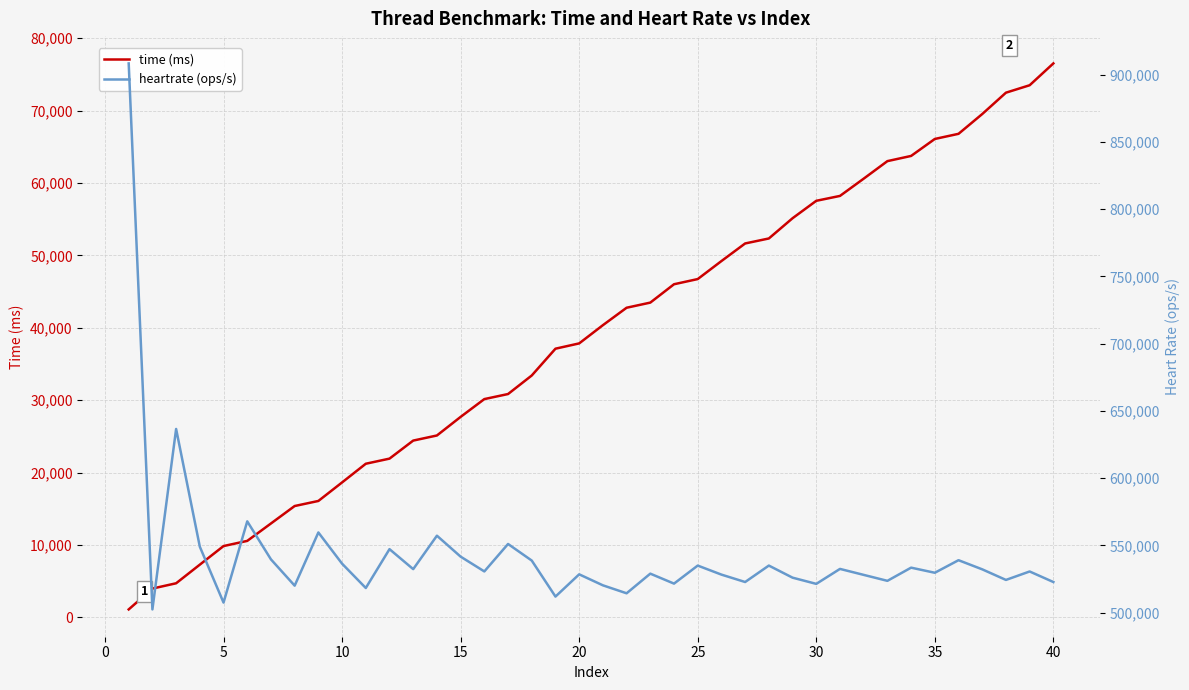

Reading left to right, transcribe all the data shown in this chart.

time (ms): 1101	3981	4713	7286	9853	10566	12973	15383	16083	18643	21223	21930	24421	25126	27695	30153	30851	33414	37114	37845	40361	42770	43480	46015	46731	49218	51649	52338	55134	57540	58216	60599	63021	63738	66083	66793	69525	72476	73503	76518
heartrate (ops/s): 908265	502386	636537	548998	507459	567859	539582	520054	559597	536394	518305	547195	532328	557191	541614	530627	551035	538696	511936	528471	520304	514379	528978	521569	534976	528262	522759	534984	525991	521376	532499	528061	523634	533433	529636	538978	532182	524311	530590	522752